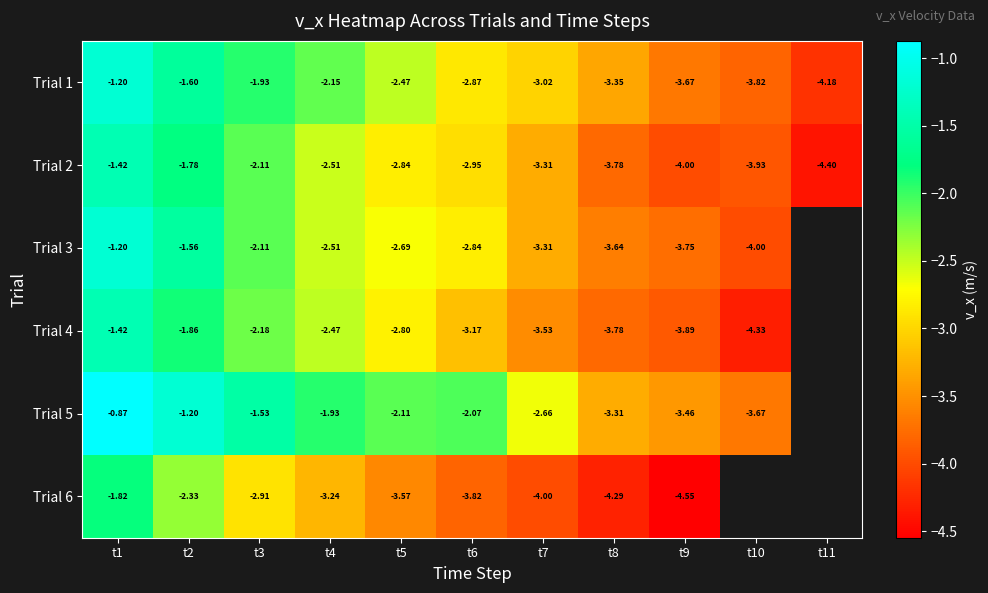

Is the value of Trial 2 at t9 greater than the value of Trial 3 at t5?

No